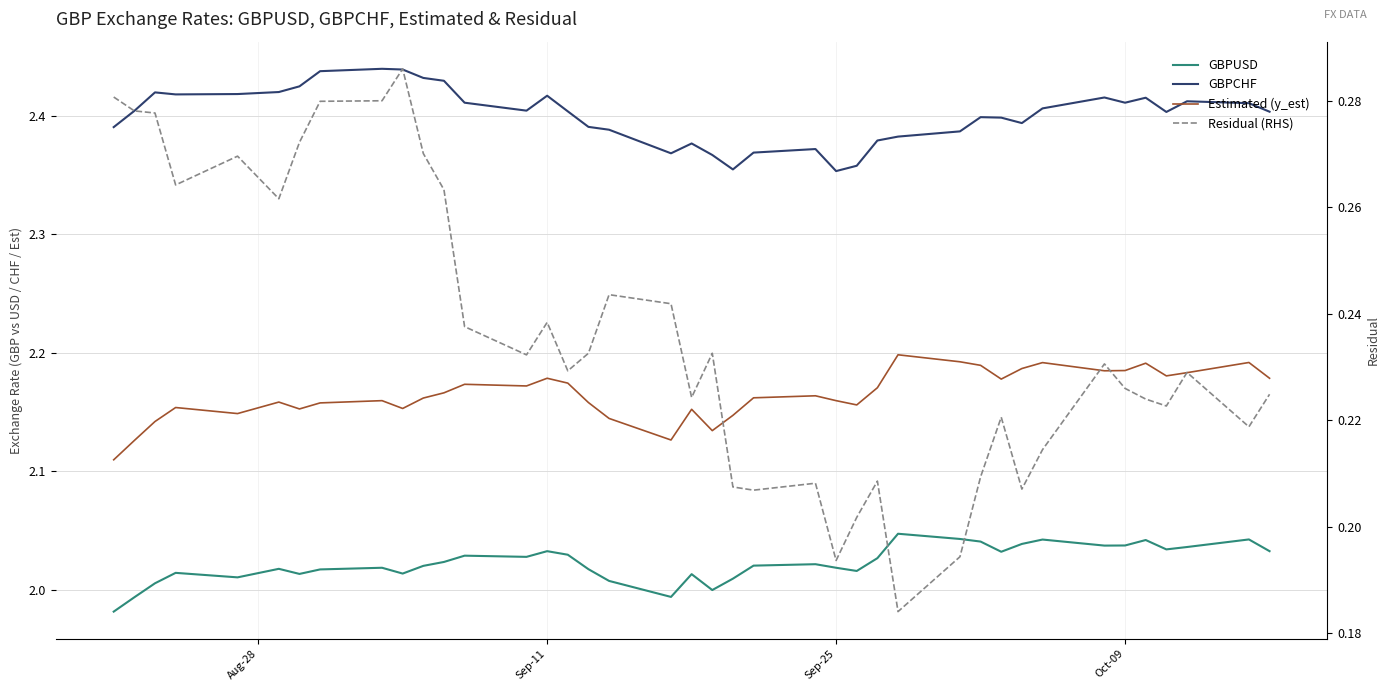

Is it true that GBPUSD equals 1.1 at Oct-09?

False